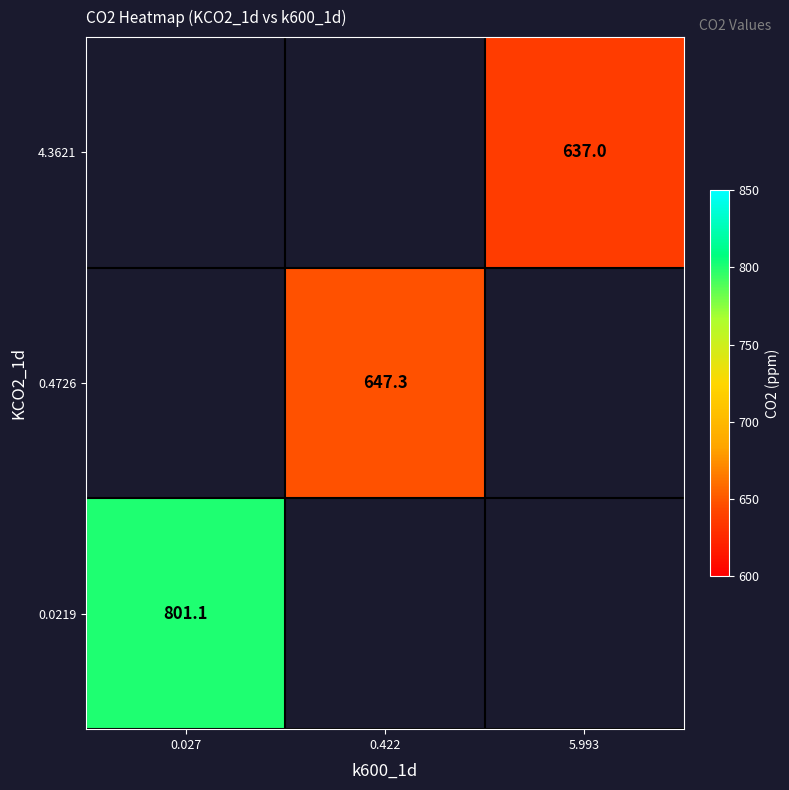

List the labels in order of 0.4726 value, smallest first.

0.027, 0.422, 5.993